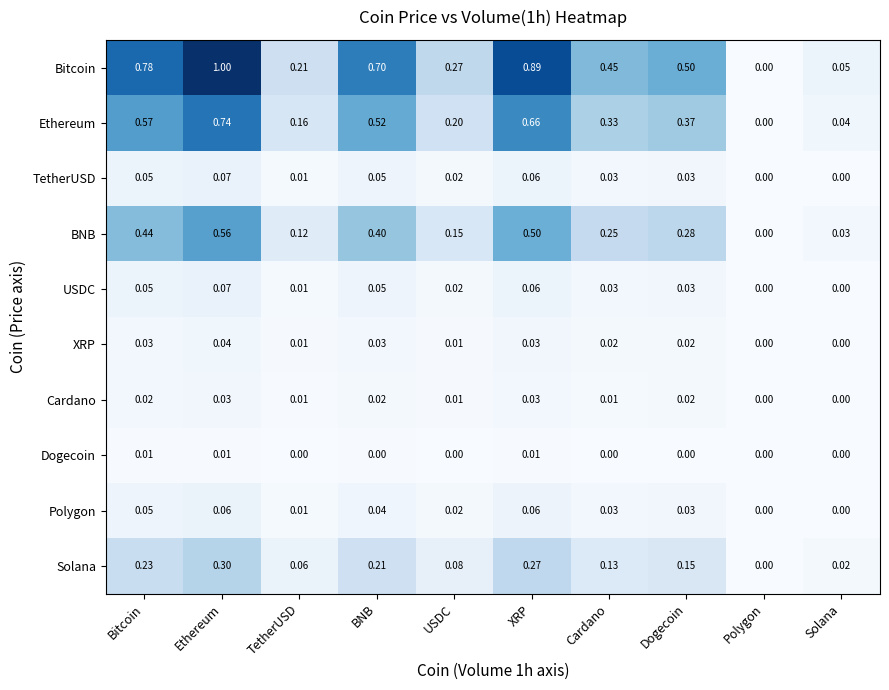

At which category does the chart reach its peak across all series?

Ethereum